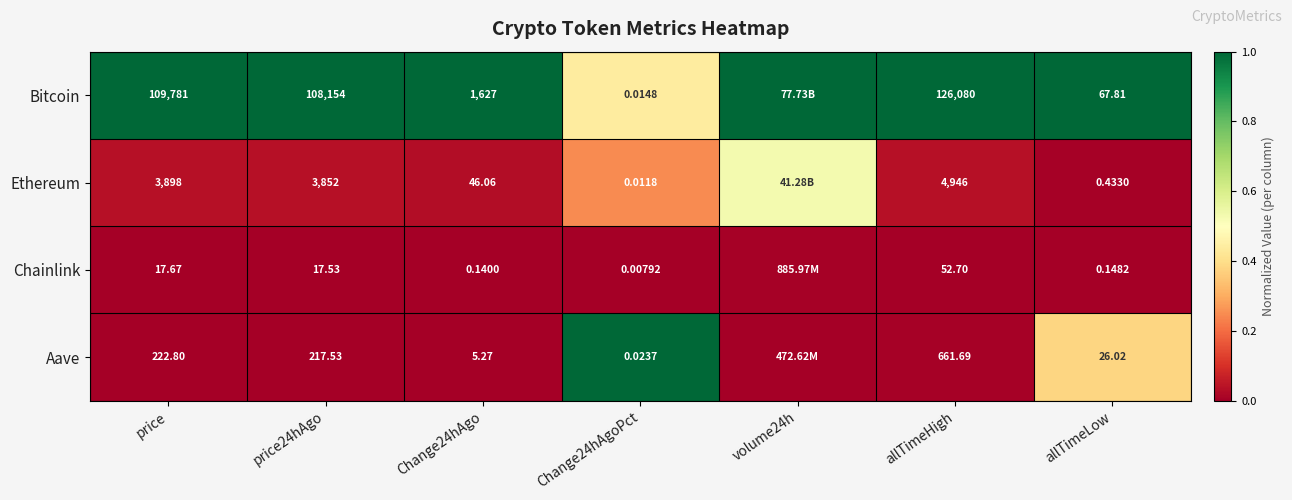

Rank the series at allTimeLow from lowest to highest value.

Chainlink, Ethereum, Aave, Bitcoin